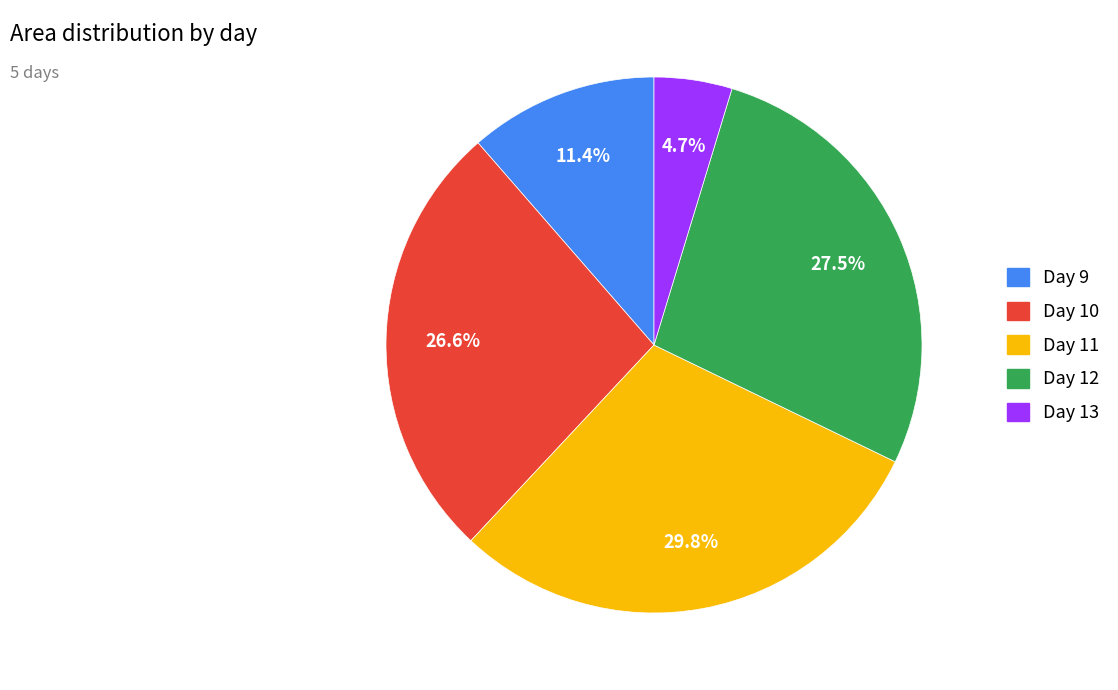

Is there any slice that represents more than half of the pie?

No